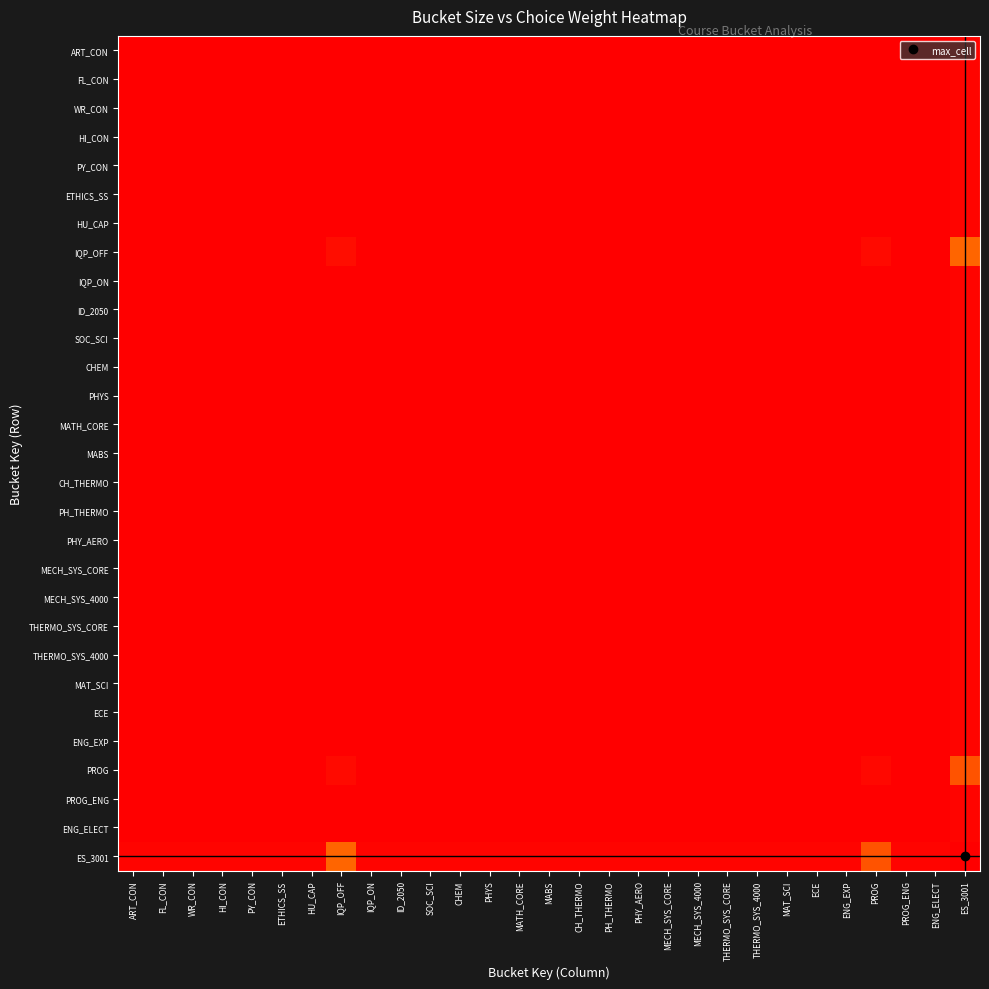

How many categories are shown in the chart?

29